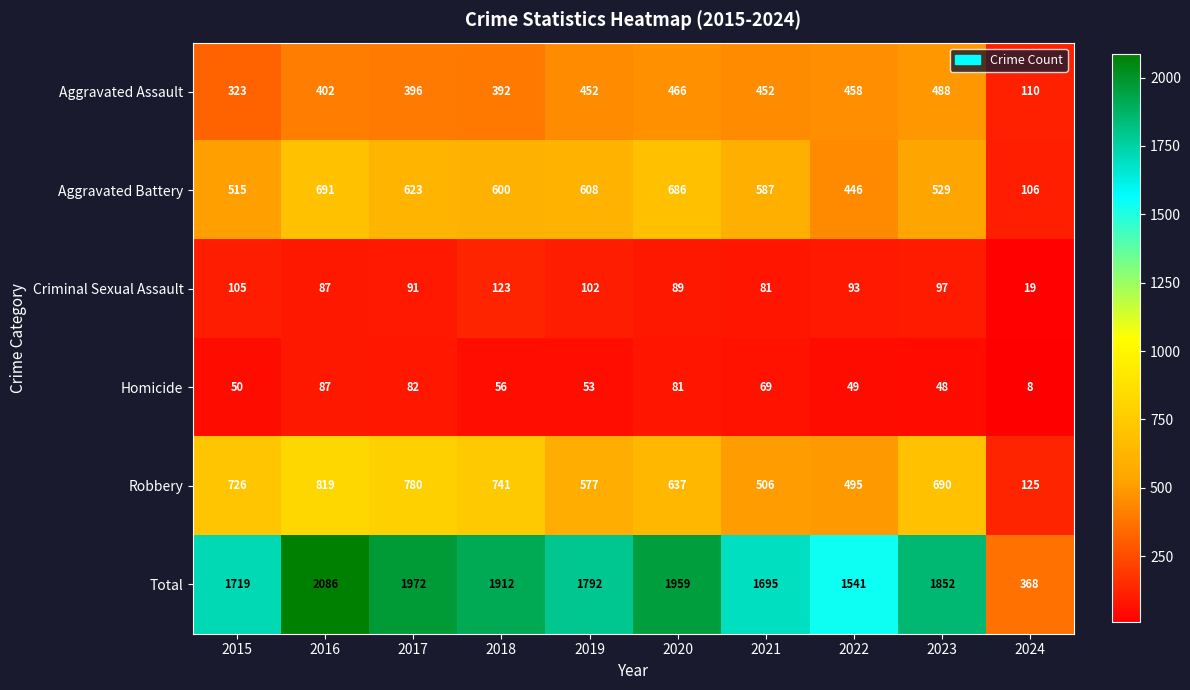

Rank the series at 2019 from highest to lowest value.

Total, Aggravated Battery, Robbery, Aggravated Assault, Criminal Sexual Assault, Homicide